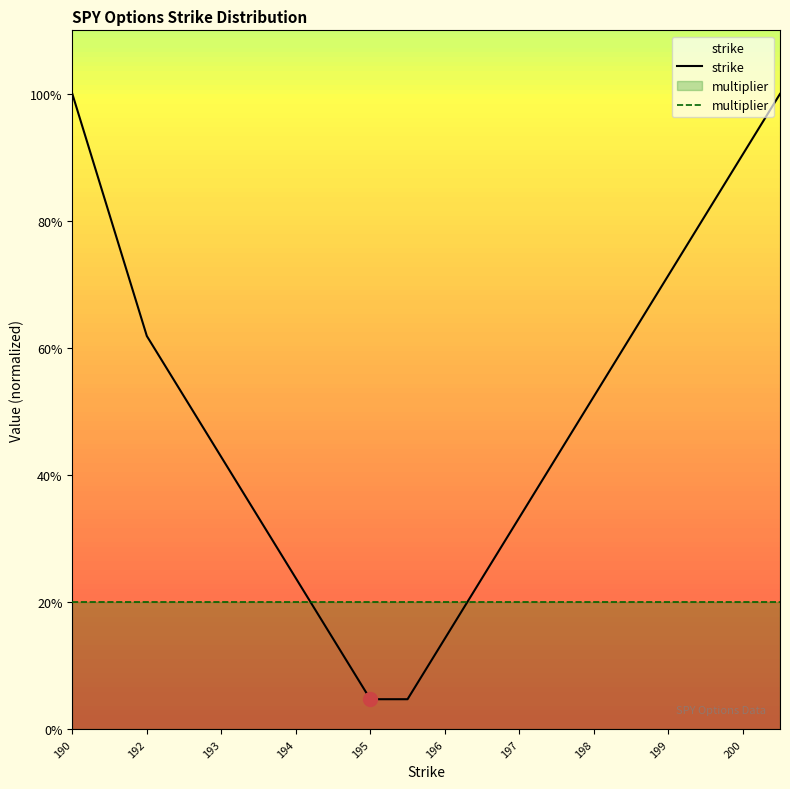

What is the sum of all multiplier values?

400.0